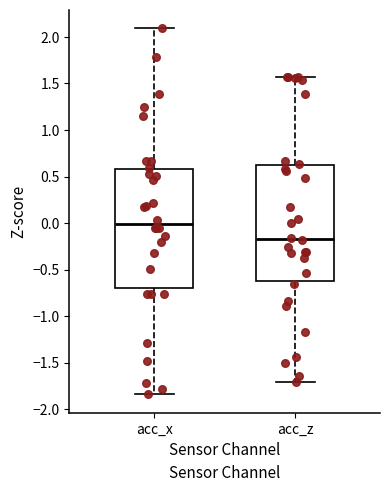

Reading left to right, read every box against the y-axis: the position of its median line, the range the box covers, and the ends of its whiskers. The values are not printed on the chart, so give them approximately, as read against the axis.

acc_x: median 0.00, box -0.70 to 0.60, whiskers -1.85 to 2.10
acc_z: median -0.15, box -0.65 to 0.60, whiskers -1.70 to 1.55